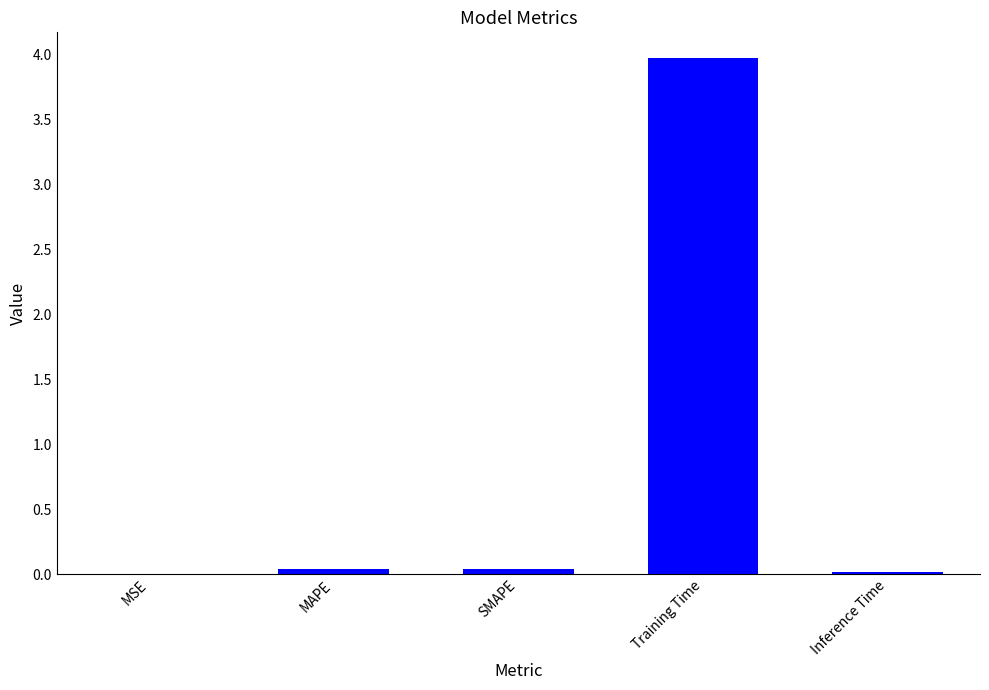

Which has a higher value, SMAPE or Training Time?

Training Time